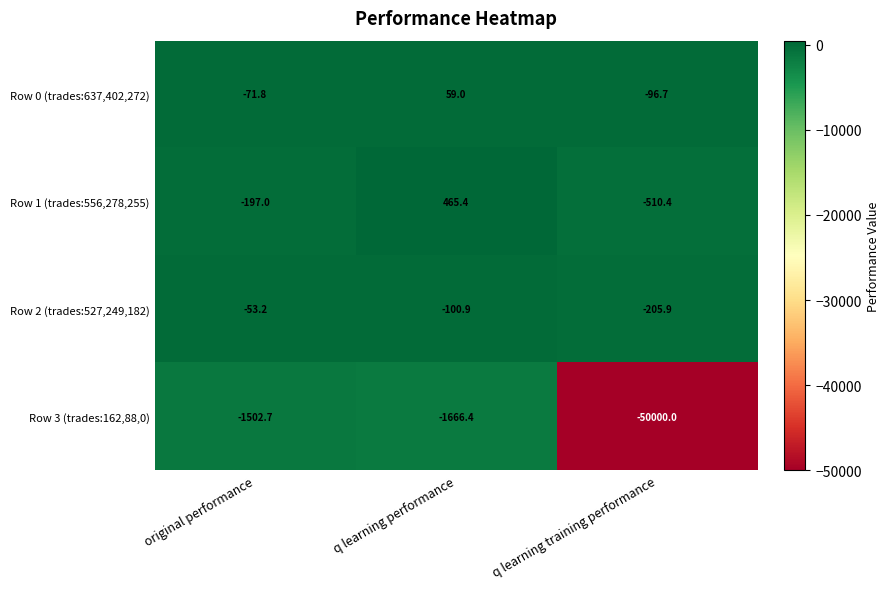

Count the number of data series in this chart.

4